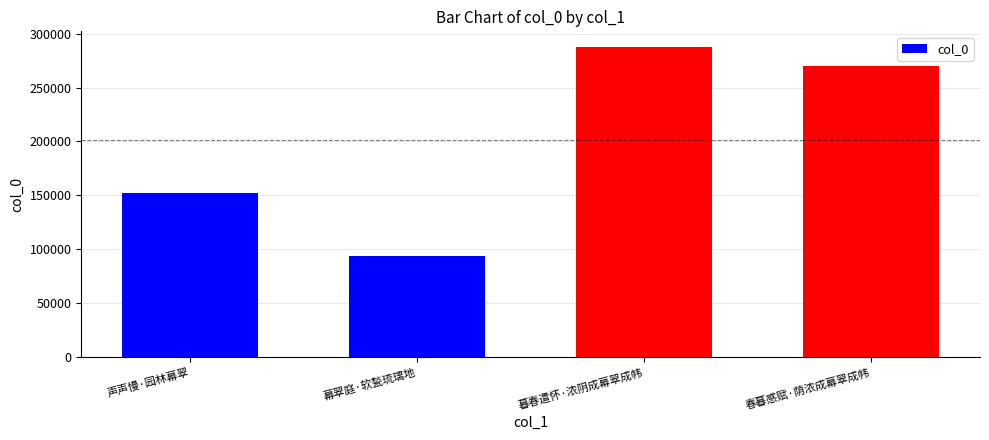

The value at 幕翠庭·软甃琉璃地 is 94166. True or false?

True